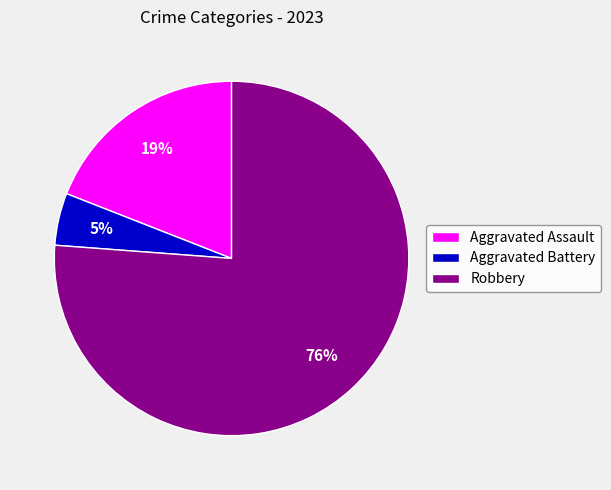

Between Robbery and Aggravated Battery, which is larger?

Robbery